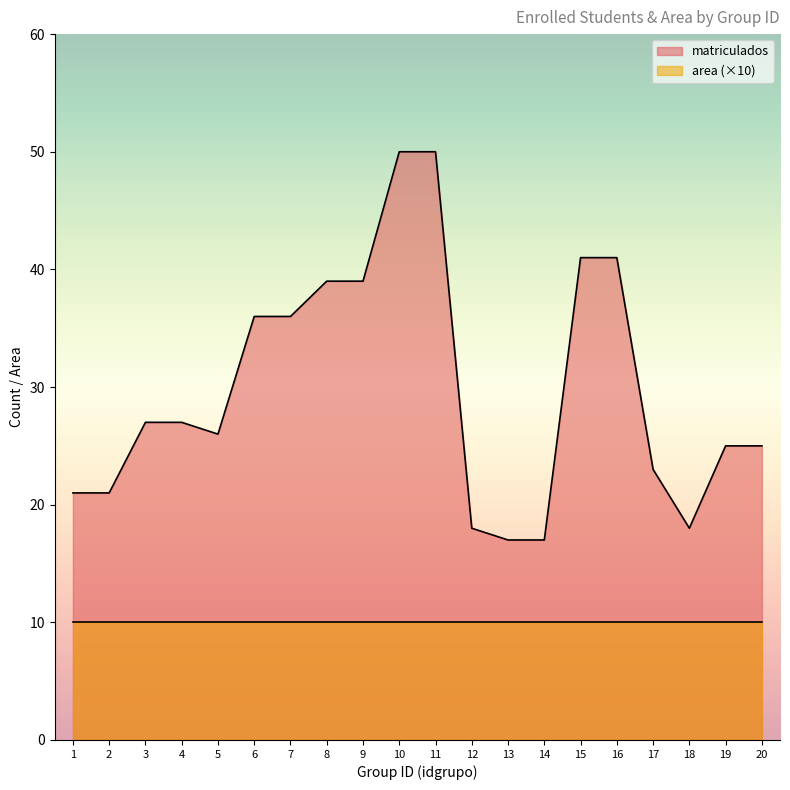

Approximately how many times larger is the value at 7 compared to 3?

1.3